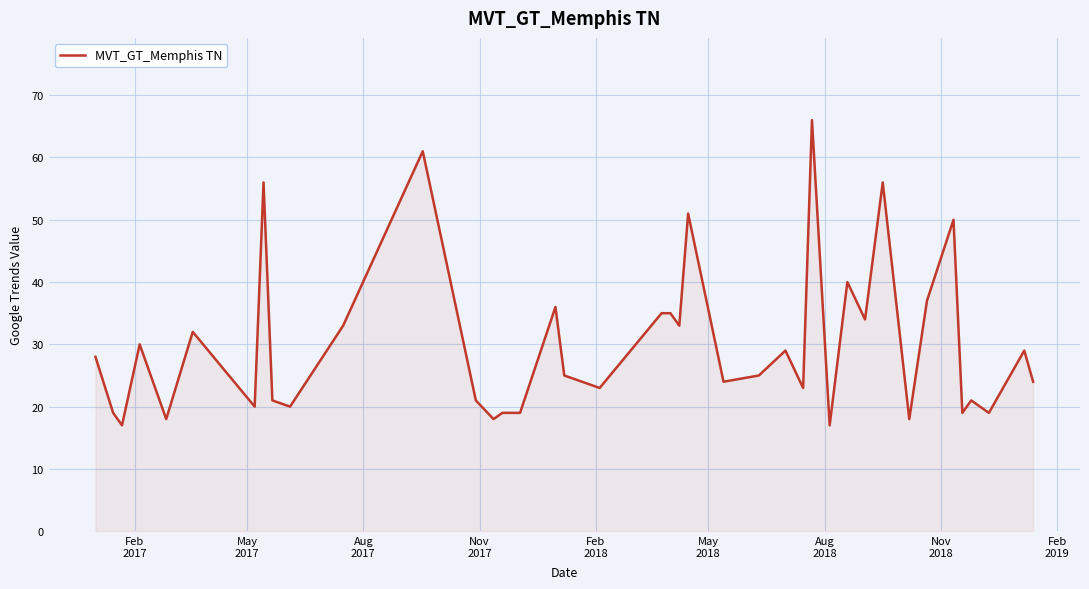

What is the greatest value displayed?

66